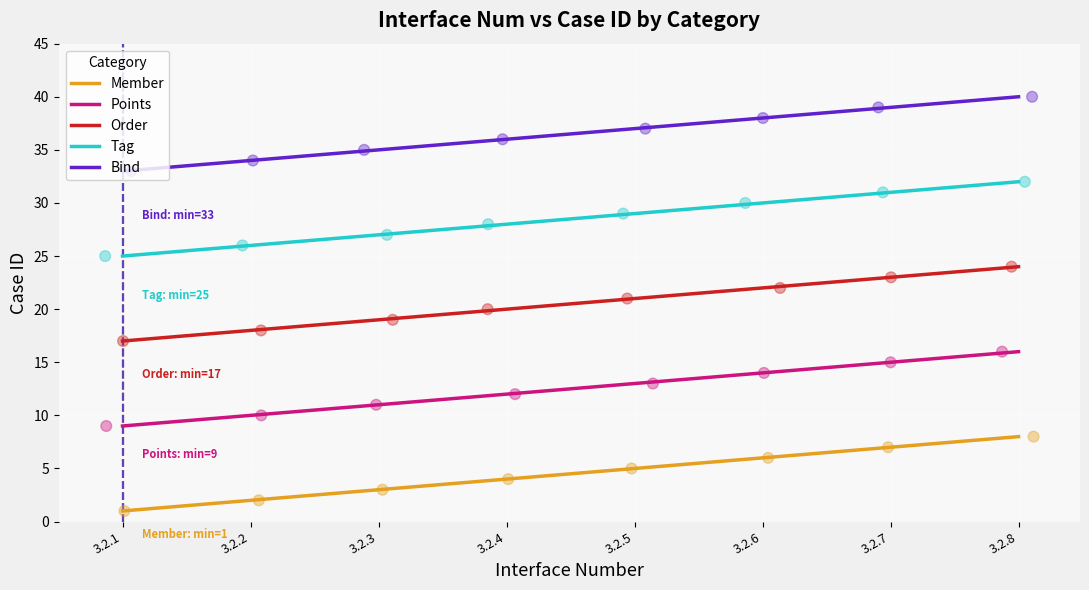

What are all the series names shown in the legend?

Member, Points, Order, Tag, Bind